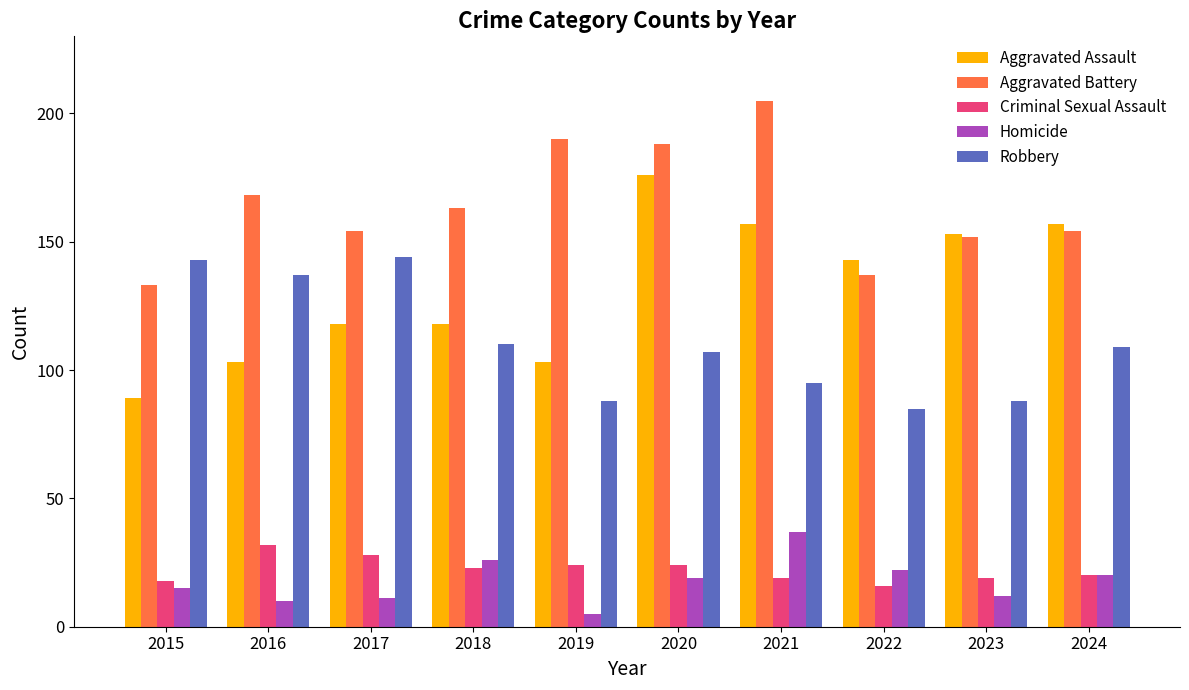

What is the sum of the Aggravated Assault values at 2022 and 2021?

300